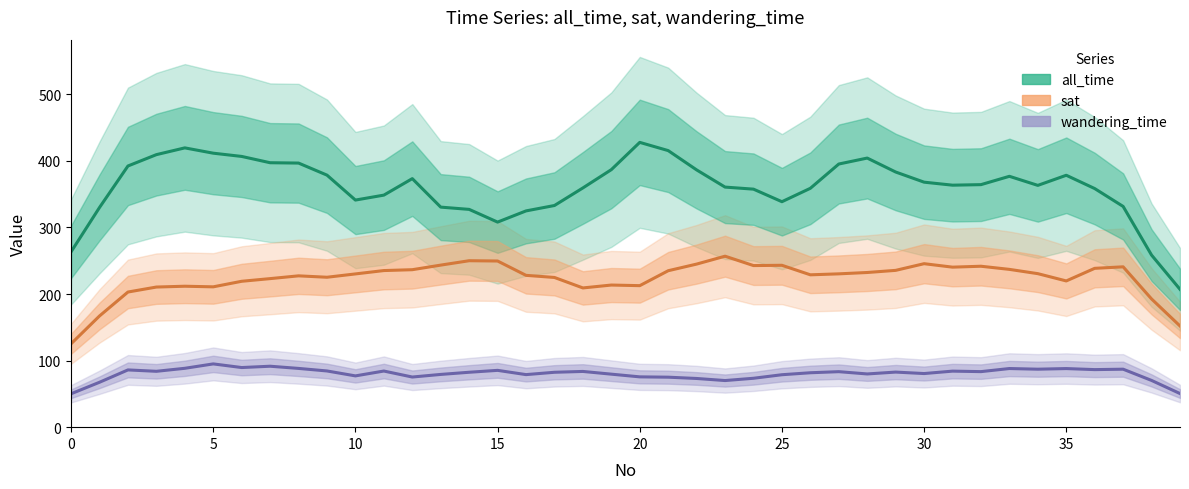

How many lines are shown in the chart?

3